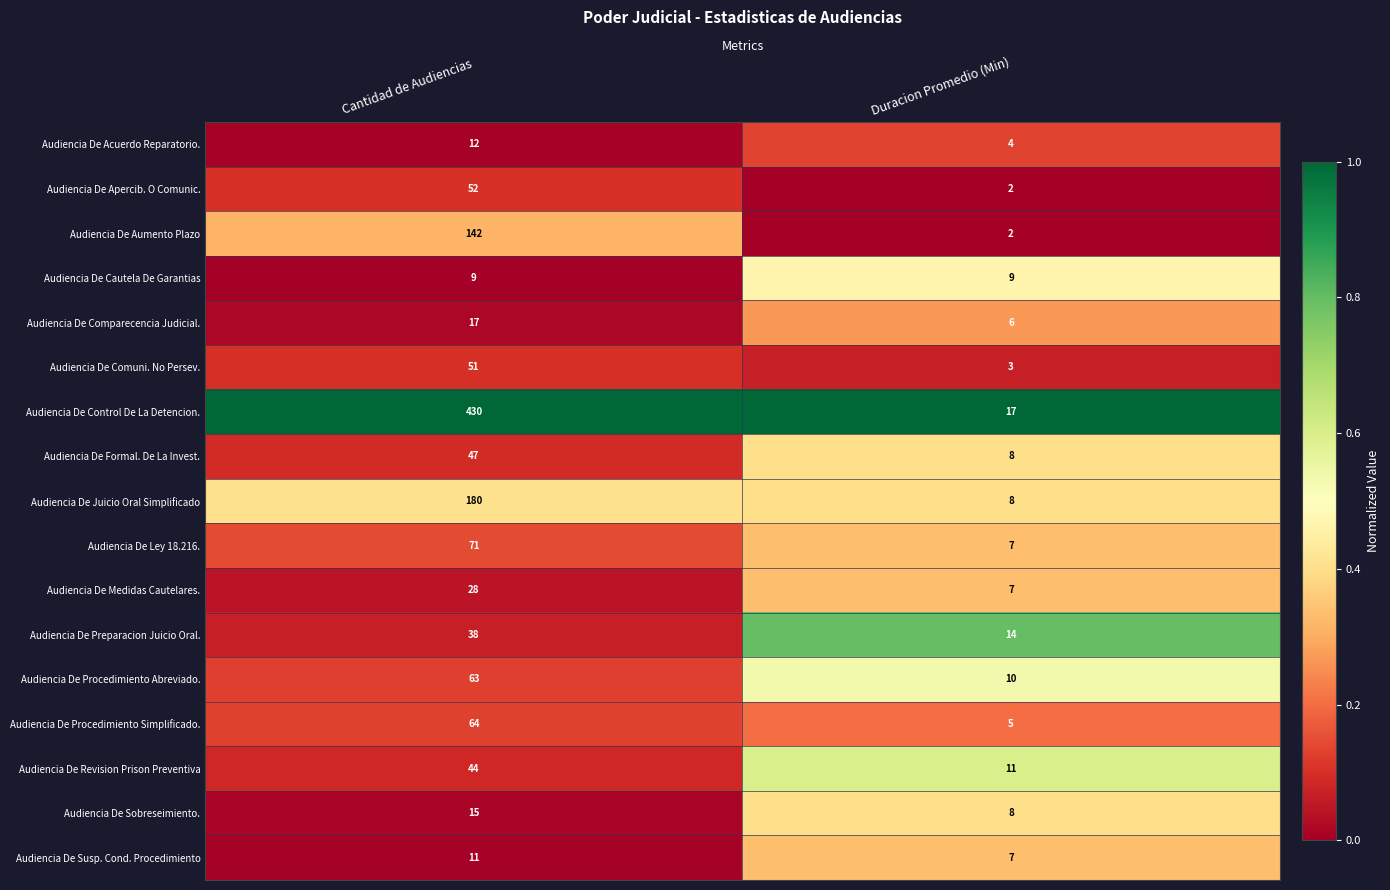

Rank the series at Cantidad de Audiencias from highest to lowest value.

Audiencia De Control De La Detencion., Audiencia De Juicio Oral Simplificado, Audiencia De Aumento Plazo, Audiencia De Ley 18.216., Audiencia De Procedimiento Simplificado., Audiencia De Procedimiento Abreviado., Audiencia De Apercib. O Comunic., Audiencia De Comuni. No Persev., Audiencia De Formal. De La Invest., Audiencia De Revision Prison Preventiva, Audiencia De Preparacion Juicio Oral., Audiencia De Medidas Cautelares., Audiencia De Comparecencia Judicial., Audiencia De Sobreseimiento., Audiencia De Acuerdo Reparatorio., Audiencia De Susp. Cond. Procedimiento, Audiencia De Cautela De Garantias